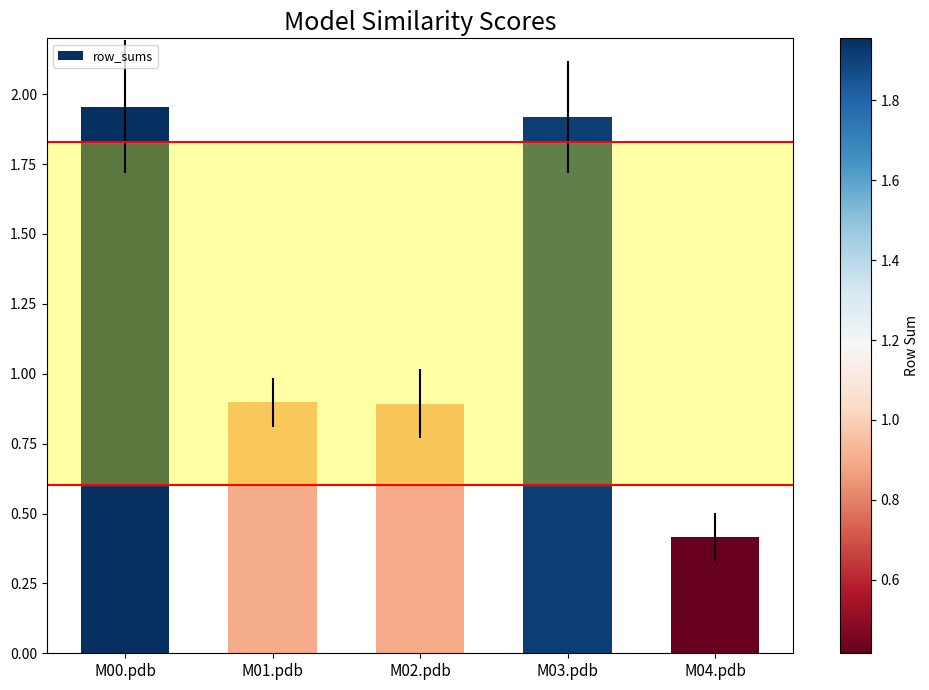

How many distinct data groups are displayed?

1